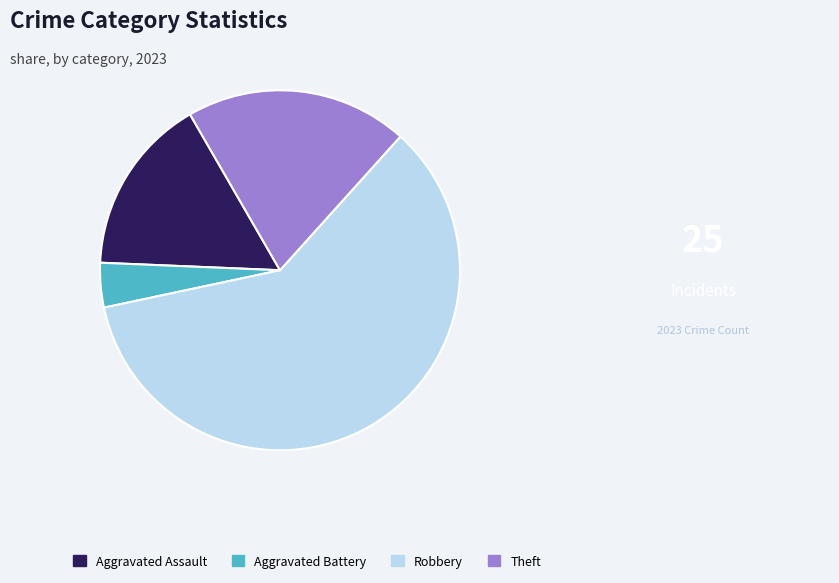

How many segments does this pie chart have?

4